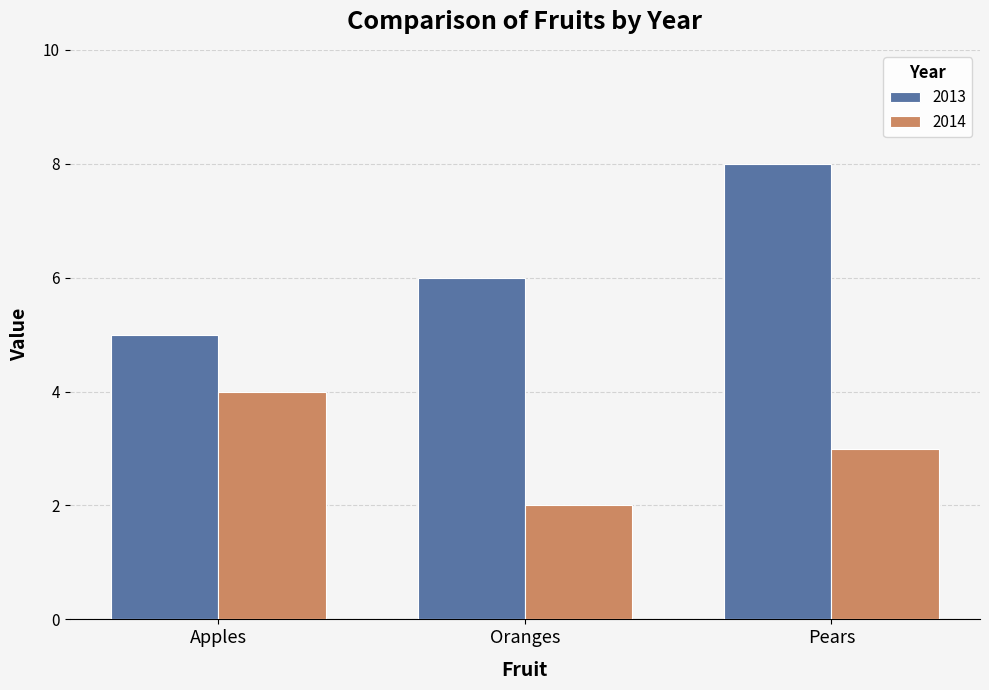

Between Oranges and Pears, which series saw the biggest shift?

2013